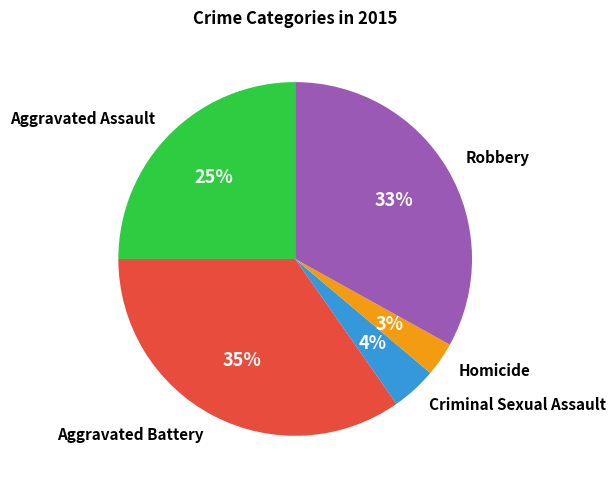

Which slice is the largest?

Aggravated Battery